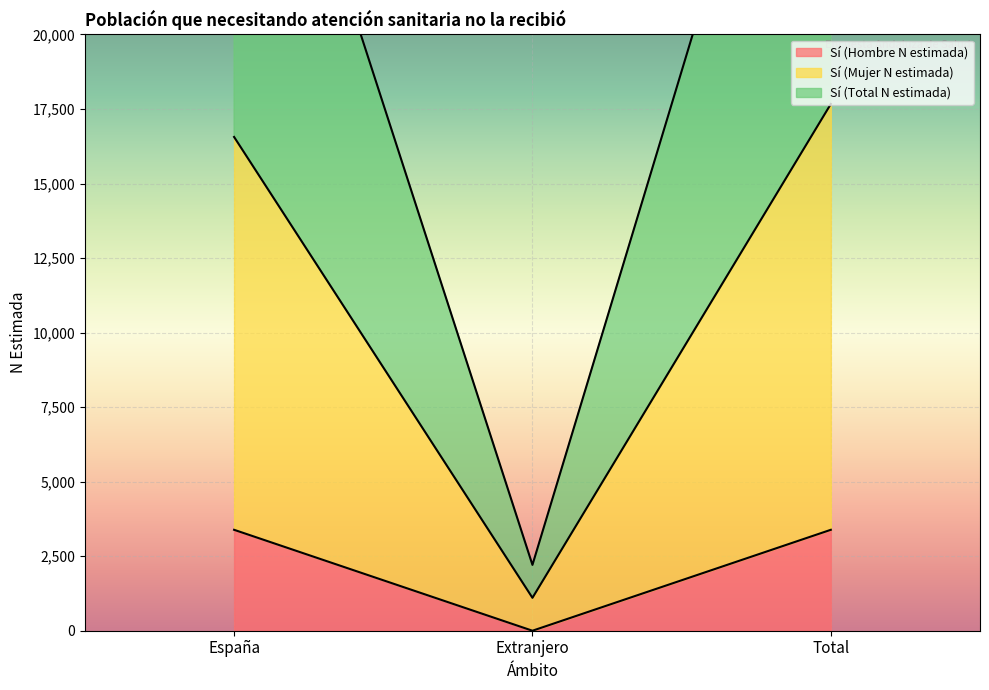

What is the label of the 2nd point from the right?

Extranjero